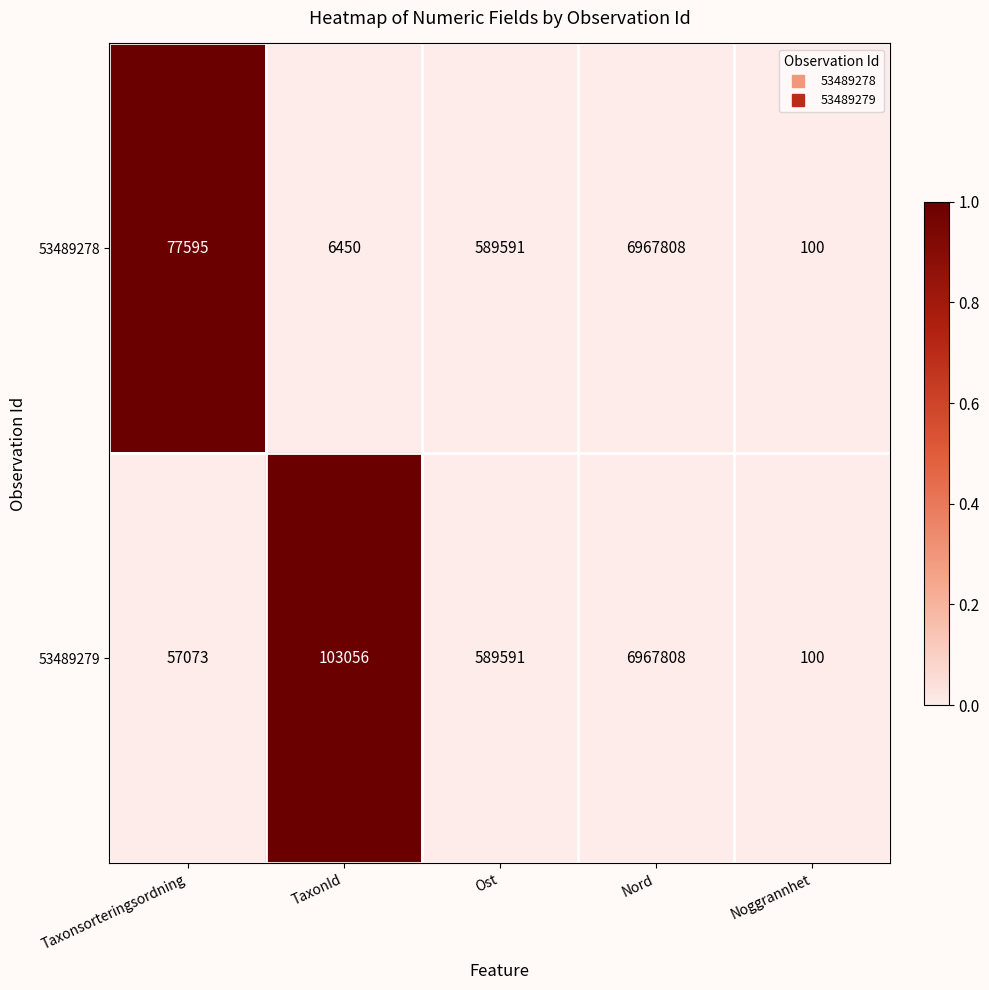

How many data points does each series have?

5